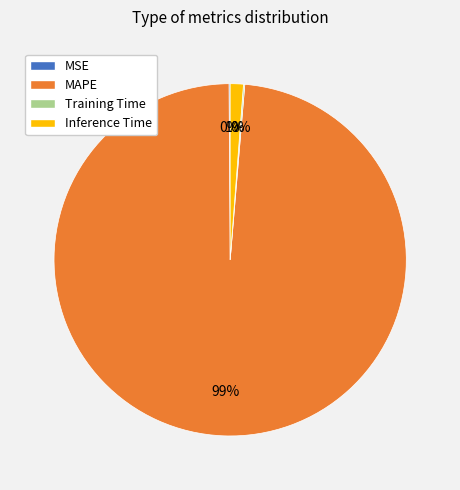

To the nearest percent, what is the average slice percentage?

25%